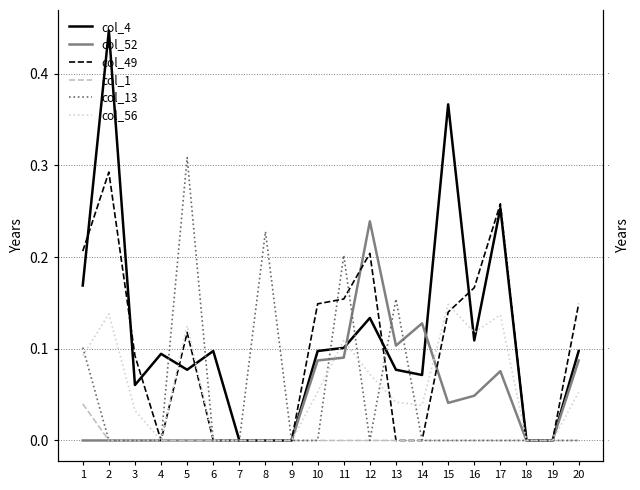

Between which two adjacent categories do col_56 and col_13 first intersect?

1 and 2